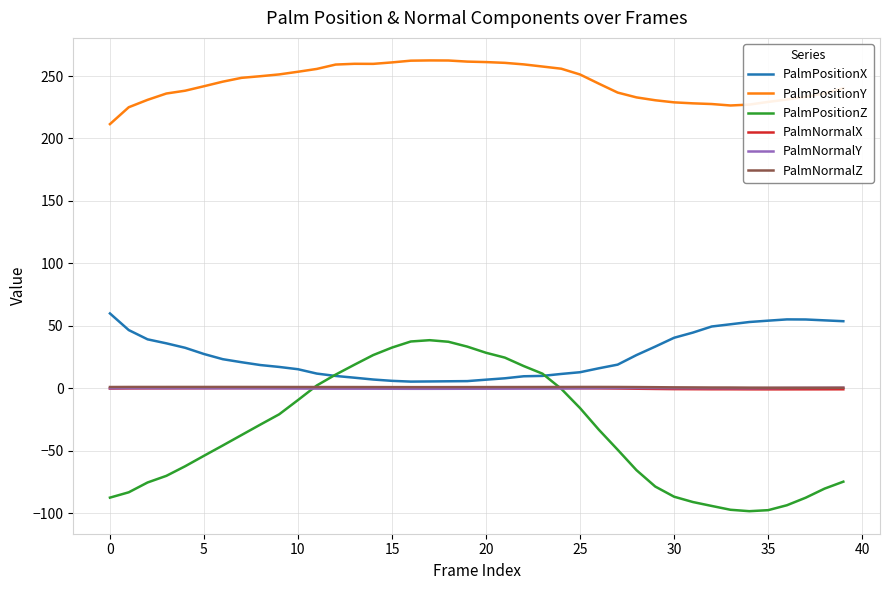

After their last crossing, which series has the higher values: PalmPositionZ or PalmNormalZ?

PalmNormalZ